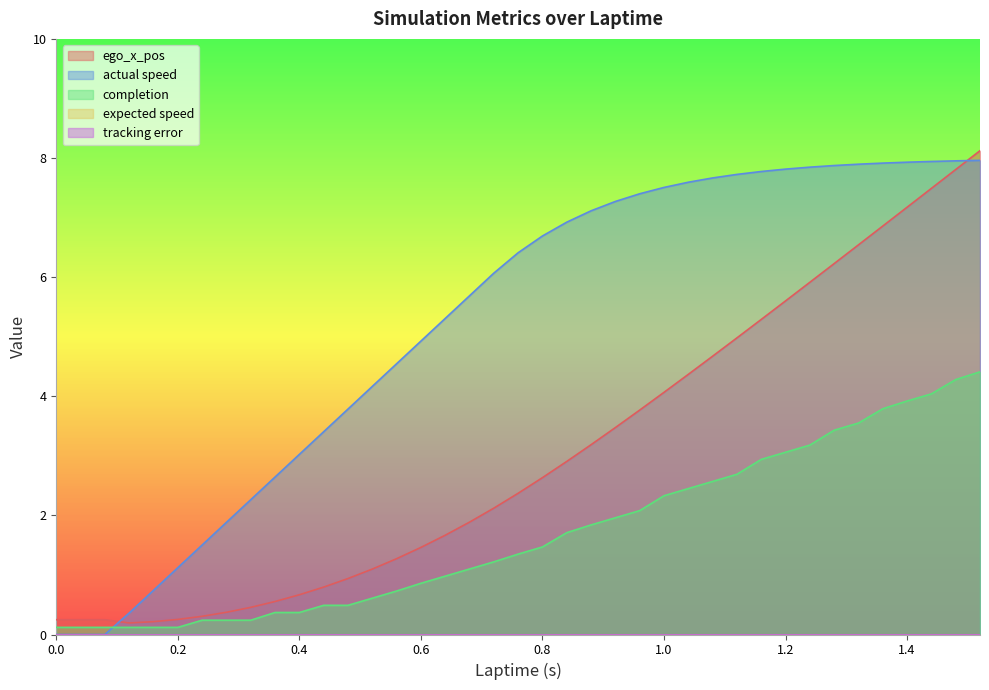

What is the difference between the maximum and minimum values in the ego_x_pos series?

7.9